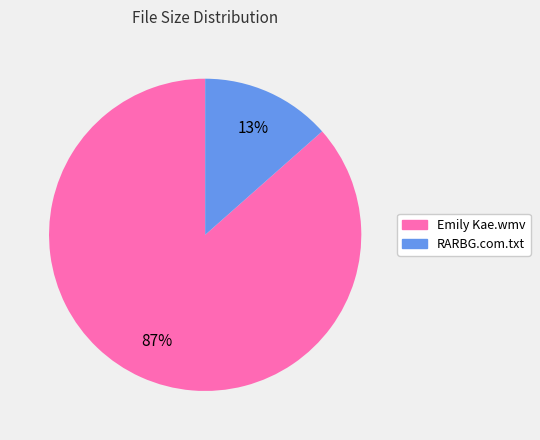

Is Emily Kae.wmv the majority of the pie?

Yes